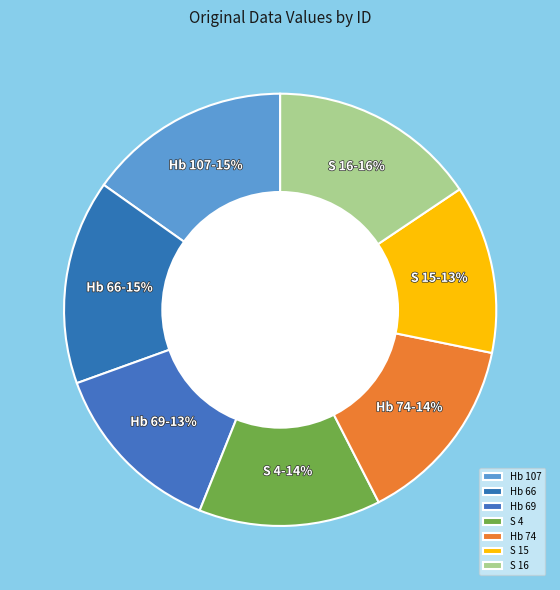

Combined, do Hb 66 and S 4 account for over 50%?

No